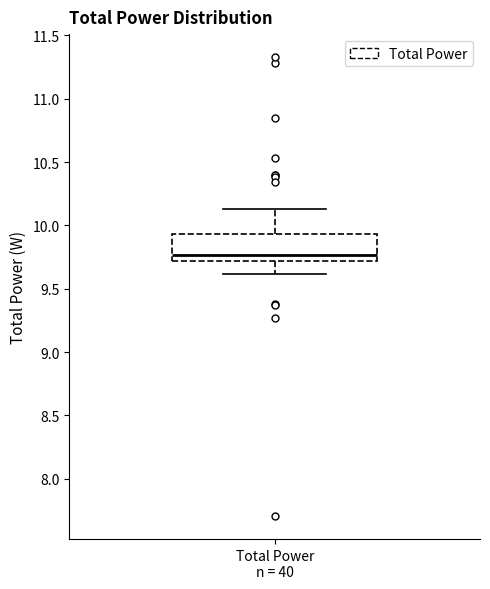

Where is the upper edge of the box for Total Power n = 40 on the y-axis? The values are not printed on the chart, so give them approximately, as read against the axis.

9.95